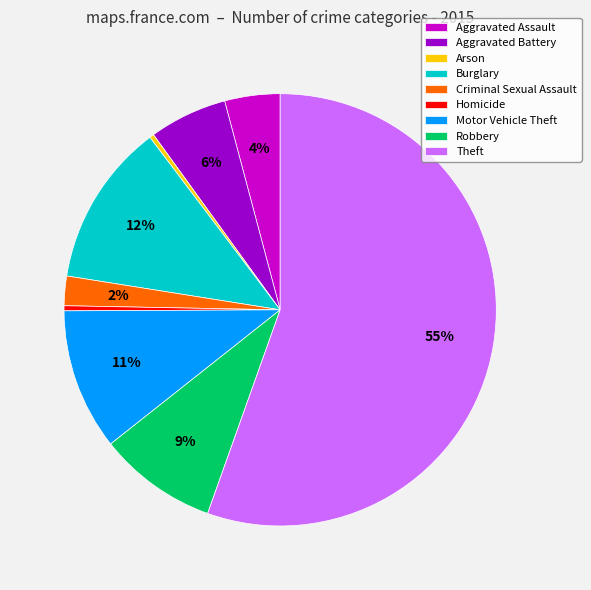

To the nearest percent, what is the difference between the Criminal Sexual Assault and Aggravated Assault slice percentages?

2%